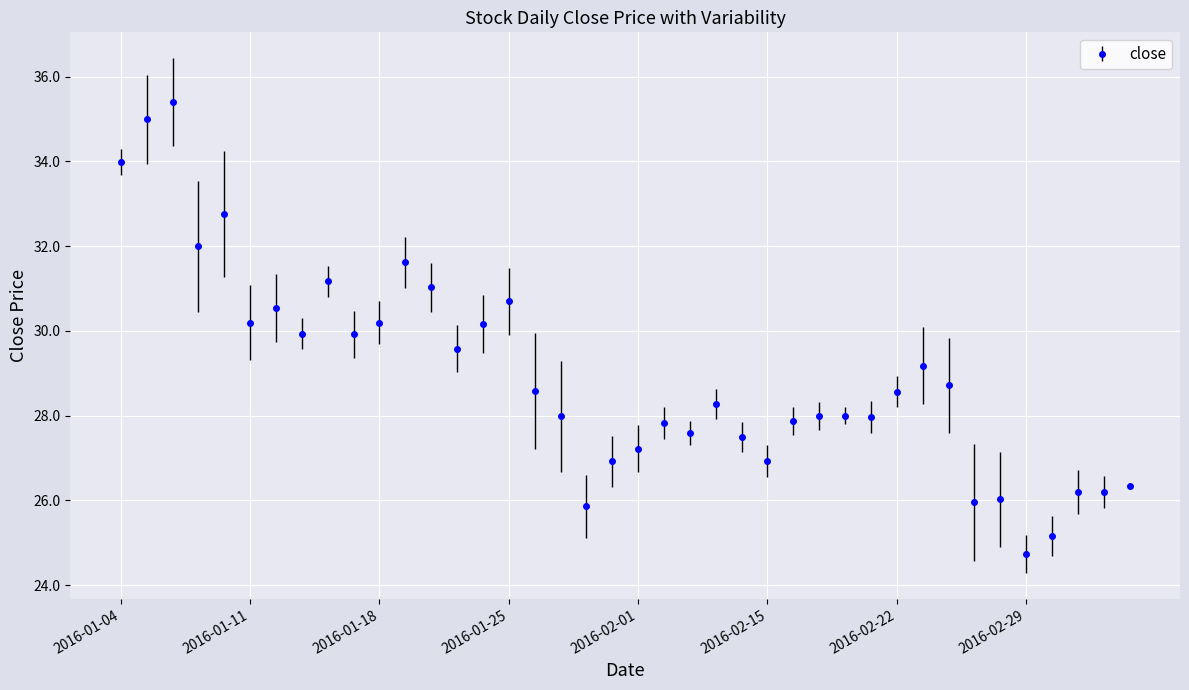

What is the difference between the maximum and minimum values?

10.7